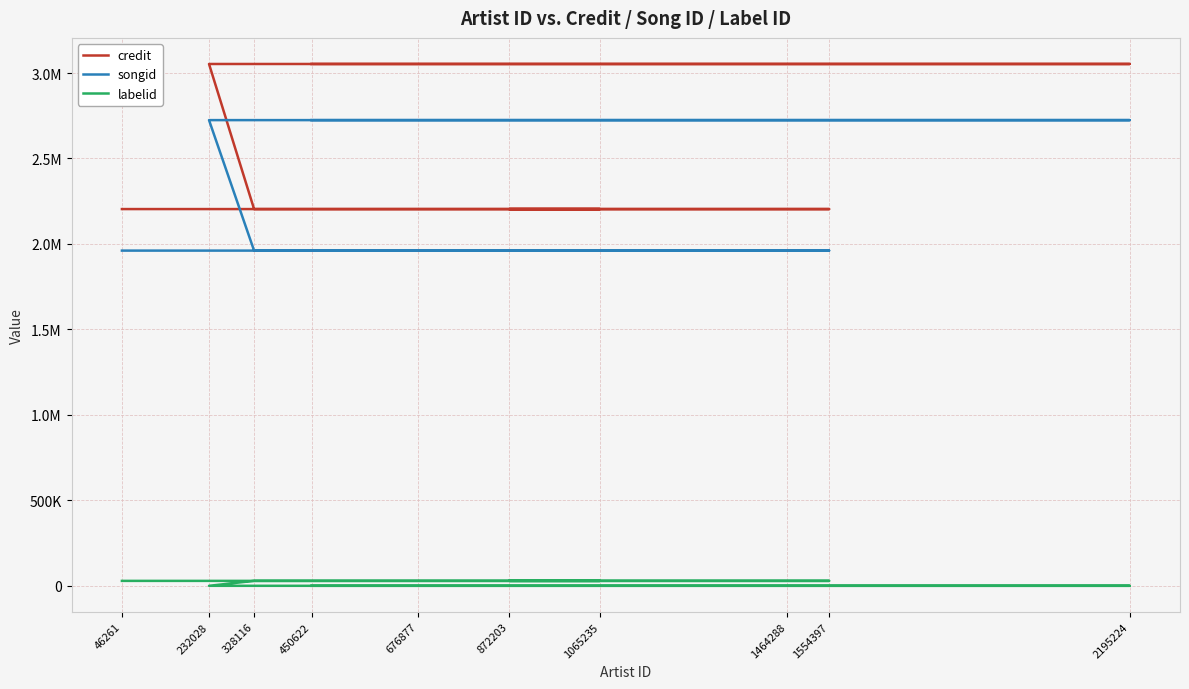

At which category does the chart reach its peak across all series?

232028